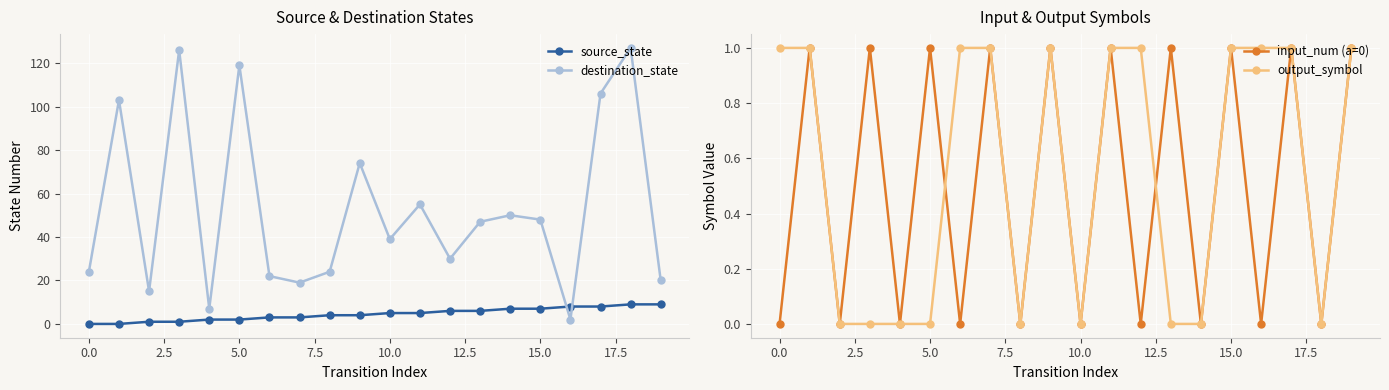

What is the label of the 16th point from the left?

15